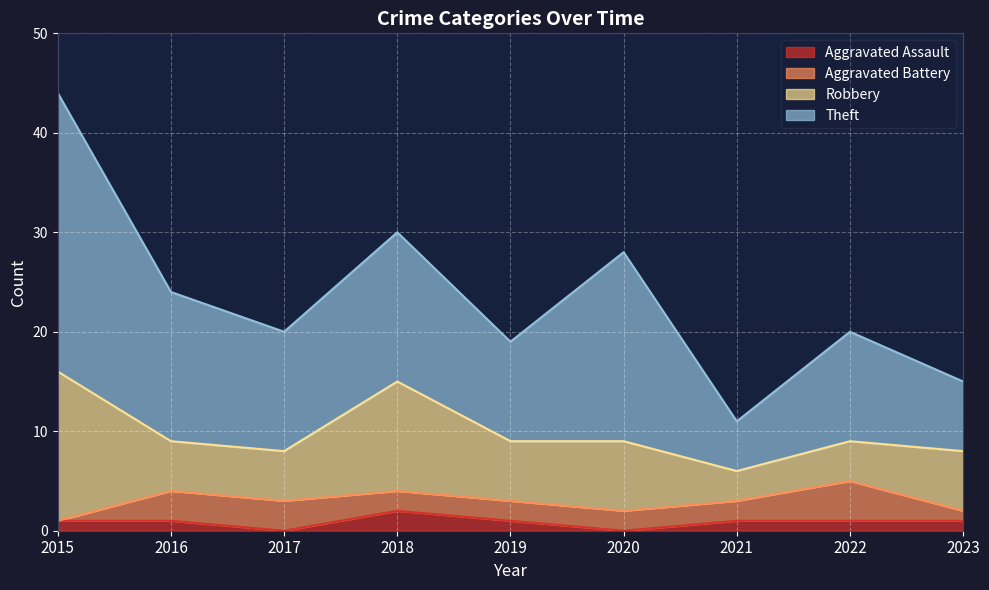

The value of Aggravated Assault at 2023 is 2. True or false?

False